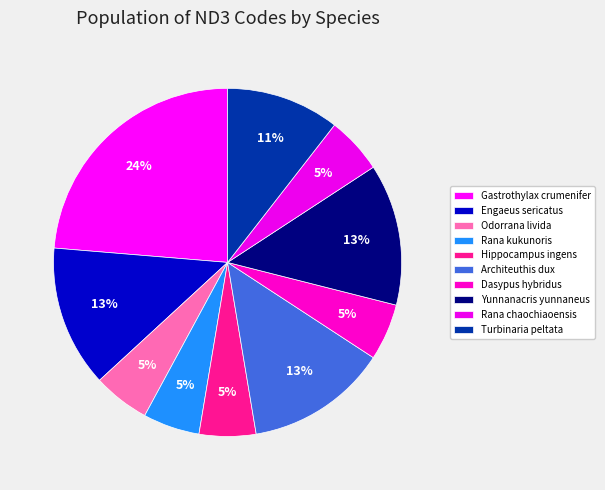

To the nearest percent, what percentage of the pie is Rana kukunoris?

5%